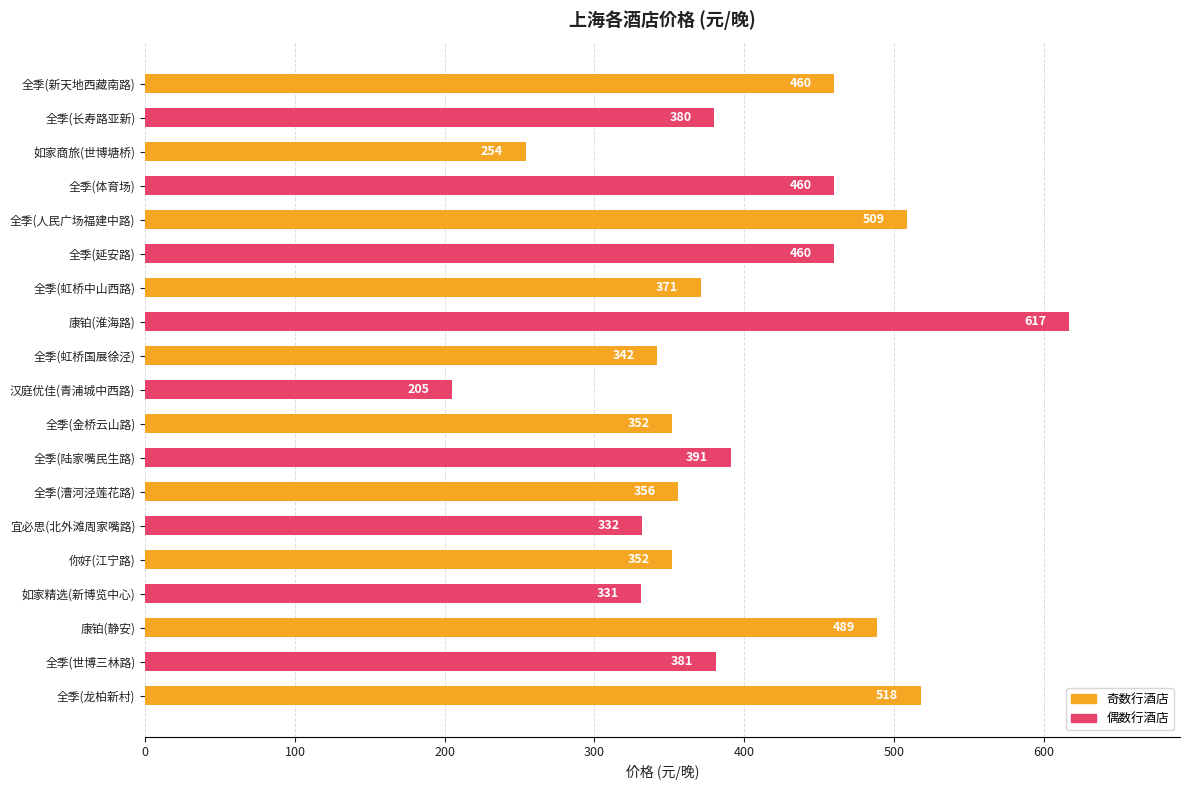

What is the maximum value shown in the chart?

617